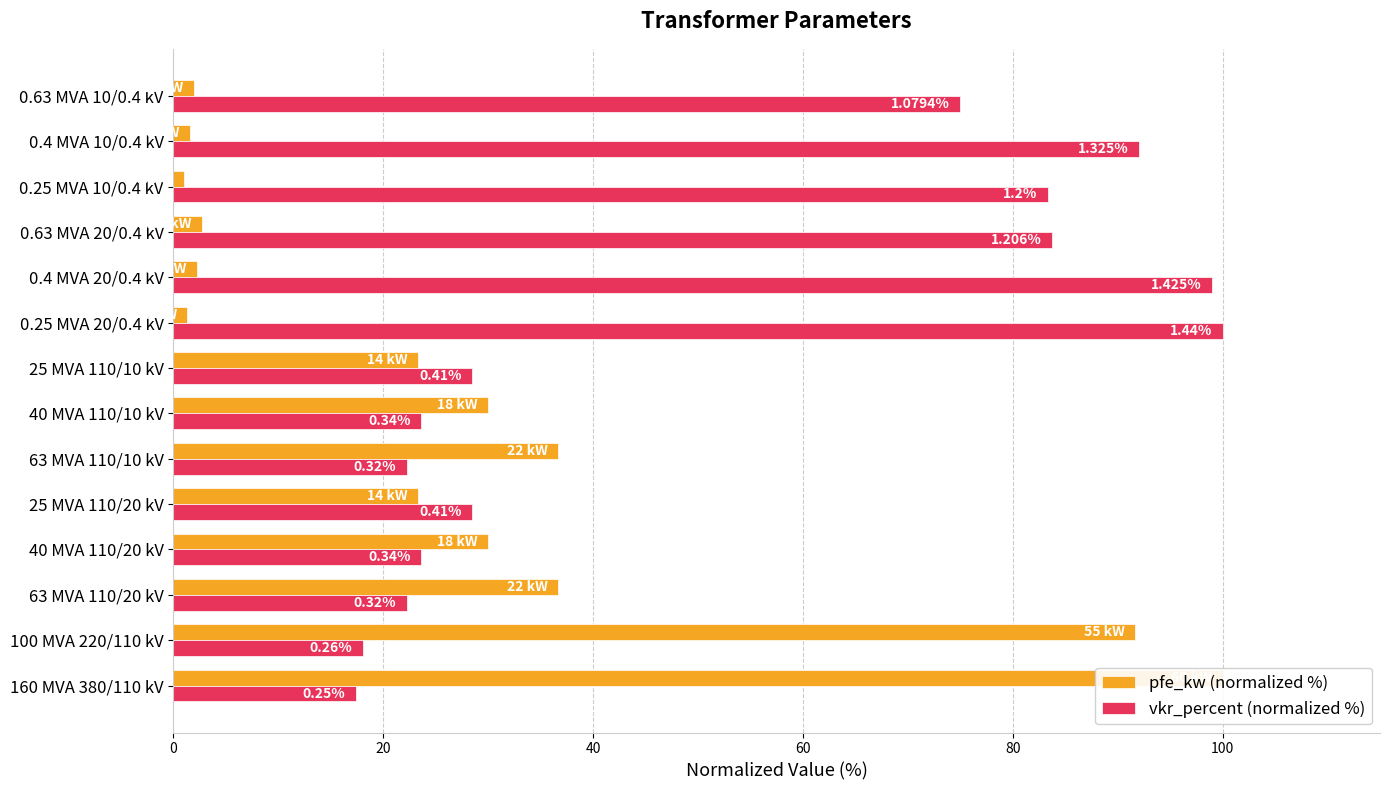

How many data points in vkr_percent (normalized %) are less than 28?

6